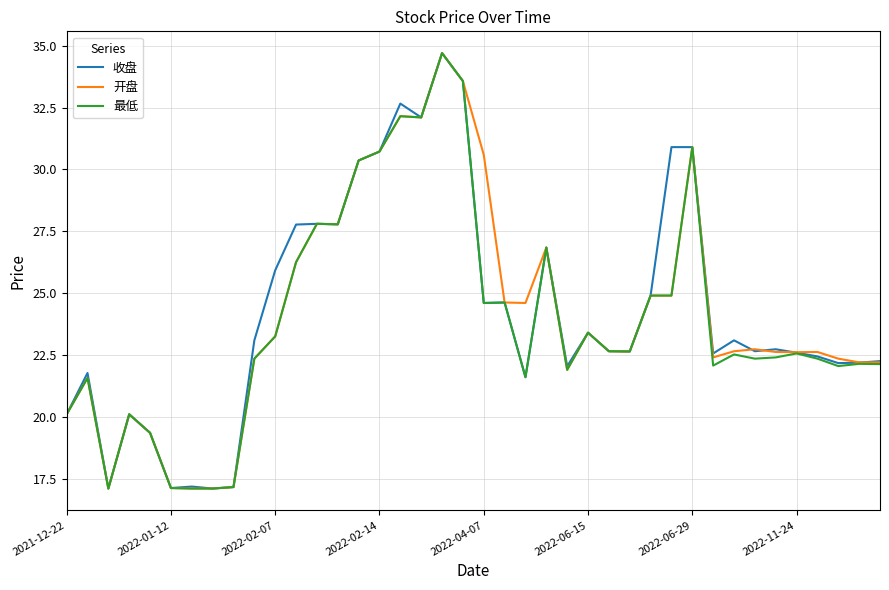

What is the greatest value displayed?

34.7